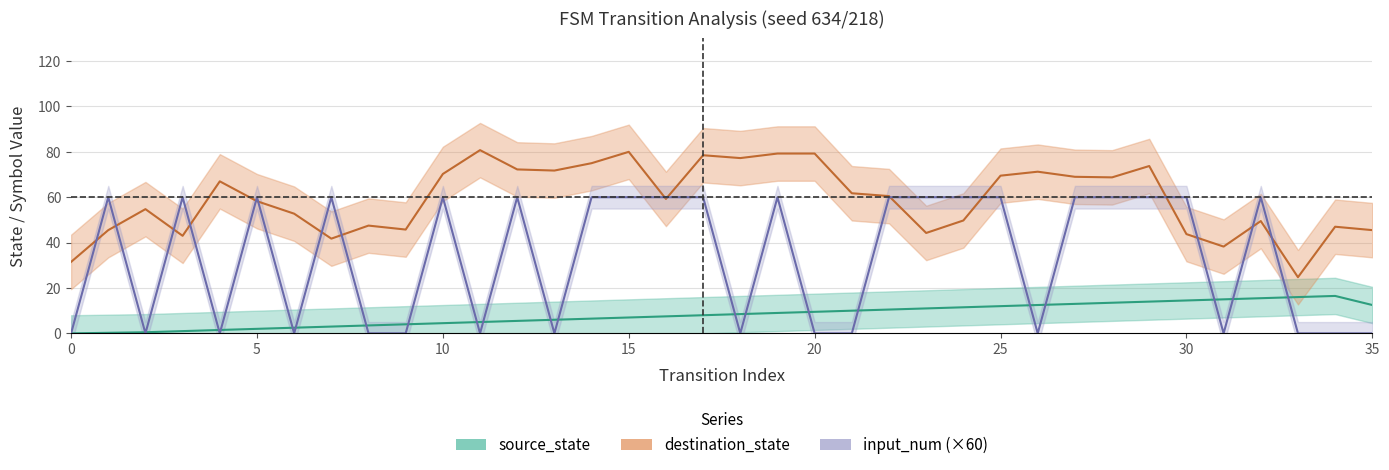

What is the difference between the maximum and minimum values in the source_state series?

16.5